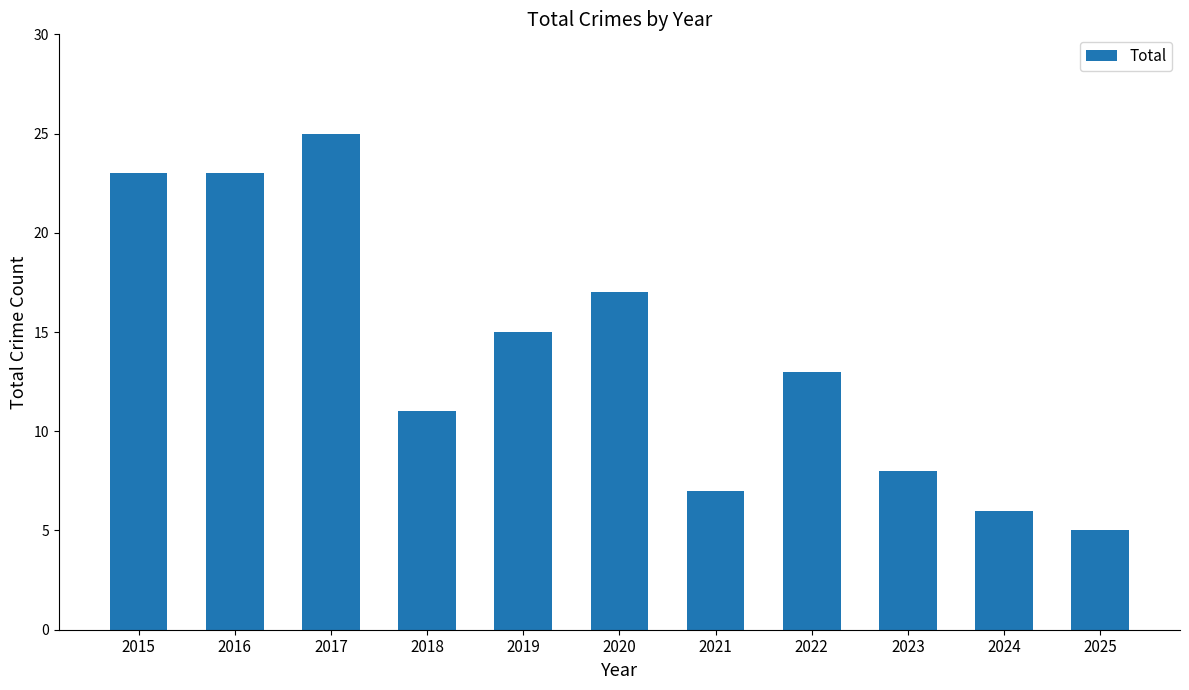

The value at 2016 is 23. True or false?

True